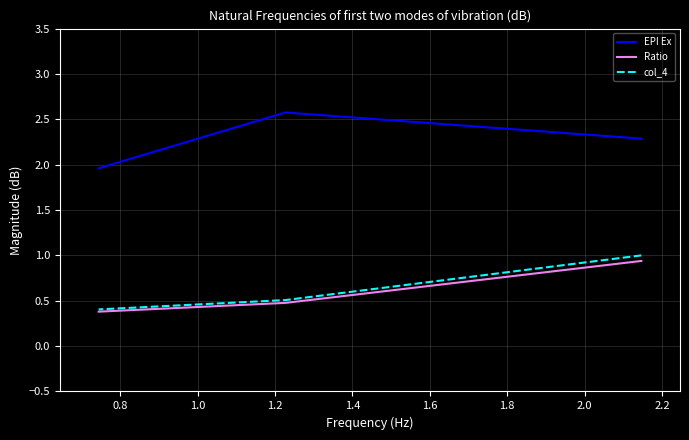

What is the difference between the col_4 values at 1.0 and 0.8?

0.1